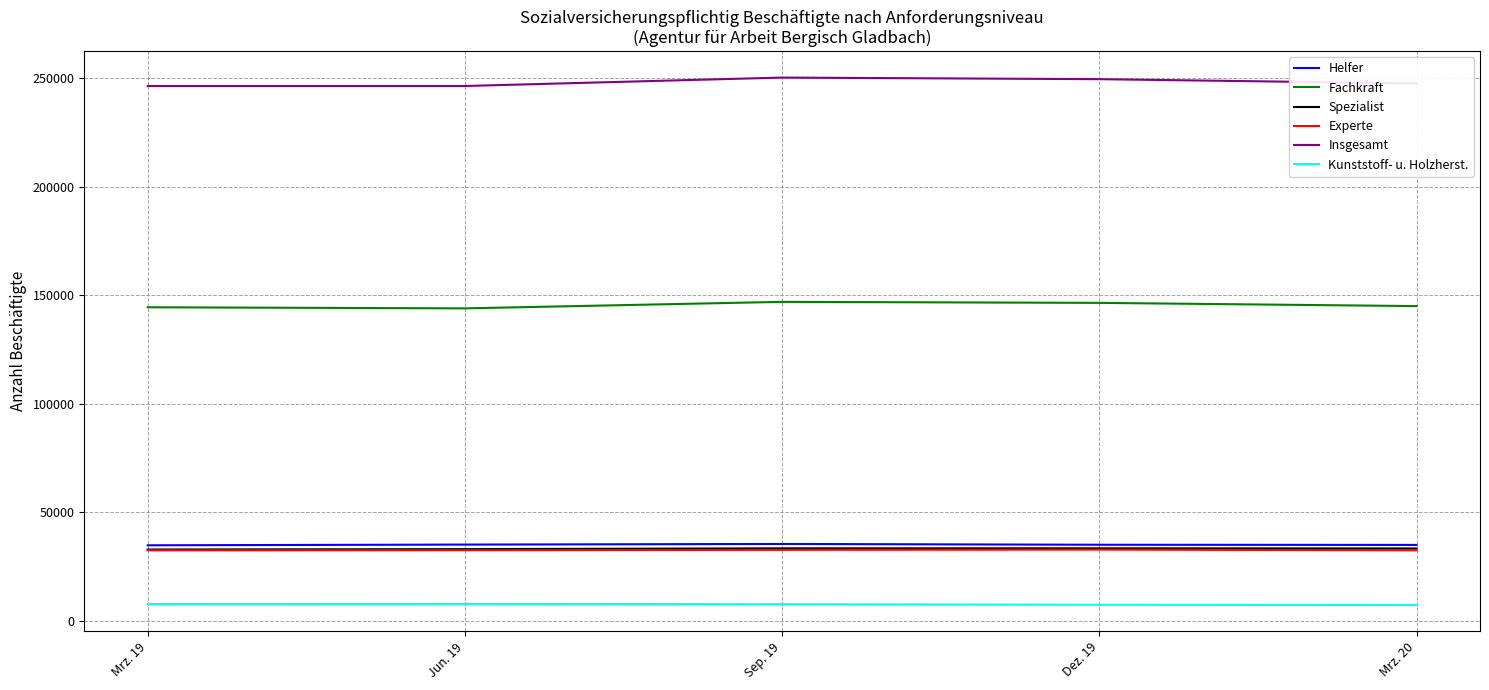

True or false: Insgesamt and Experte intersect in this chart.

False